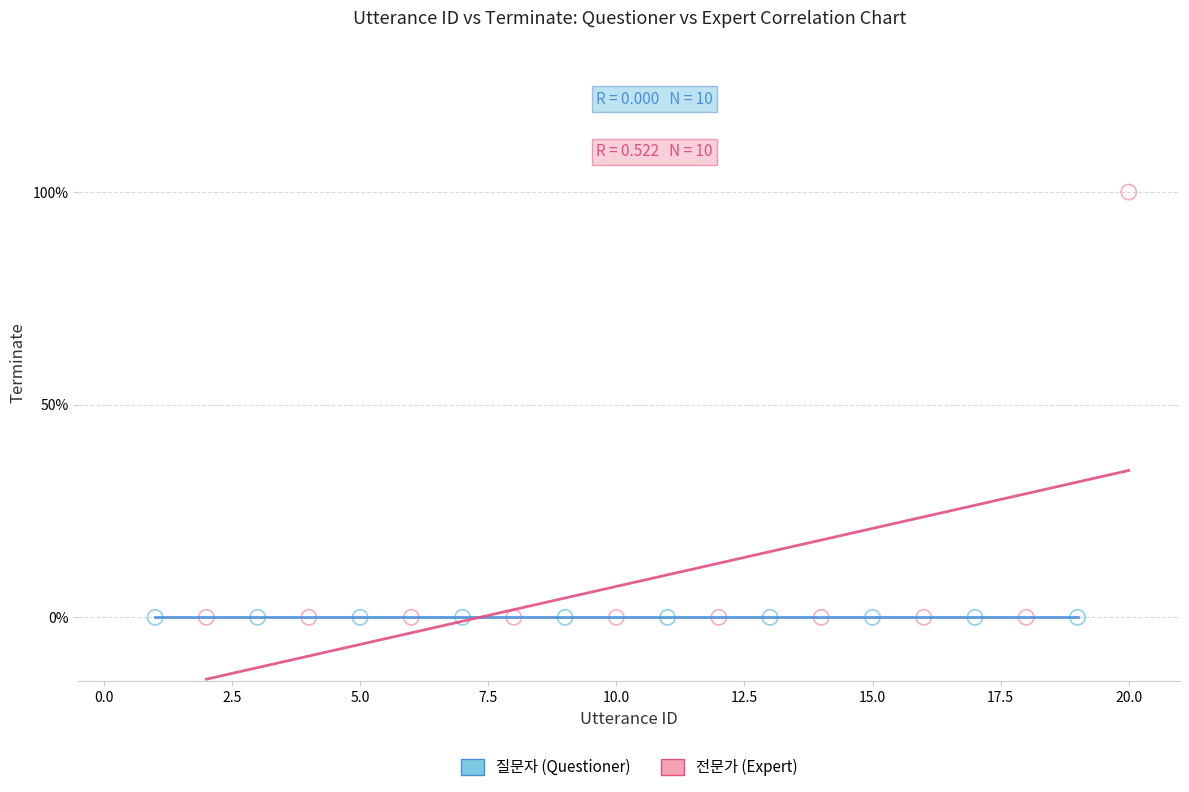

Which series contains the highest Y value?

전문가 (Expert)